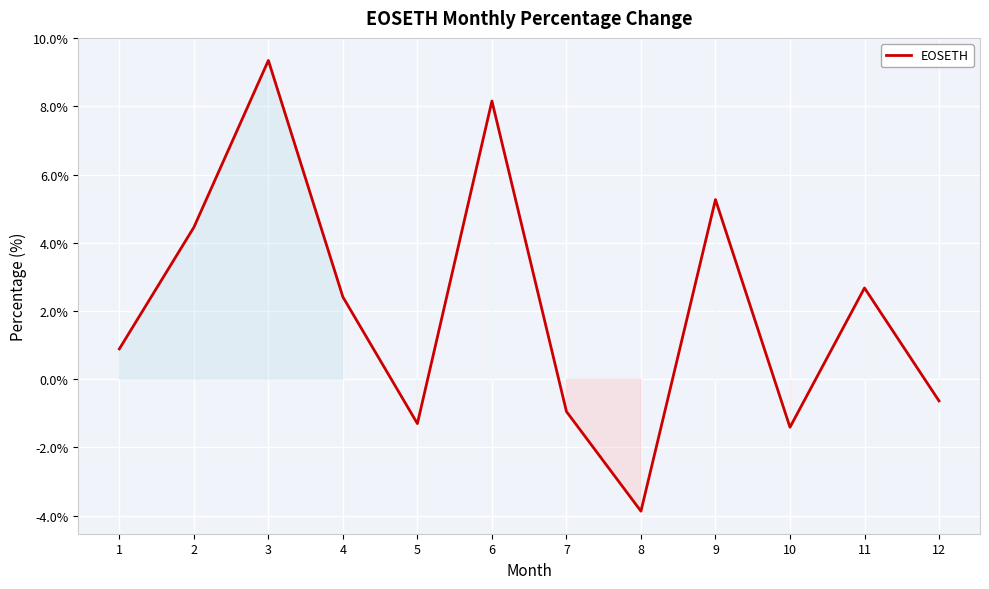

Which has a higher value, 6 or 11?

6